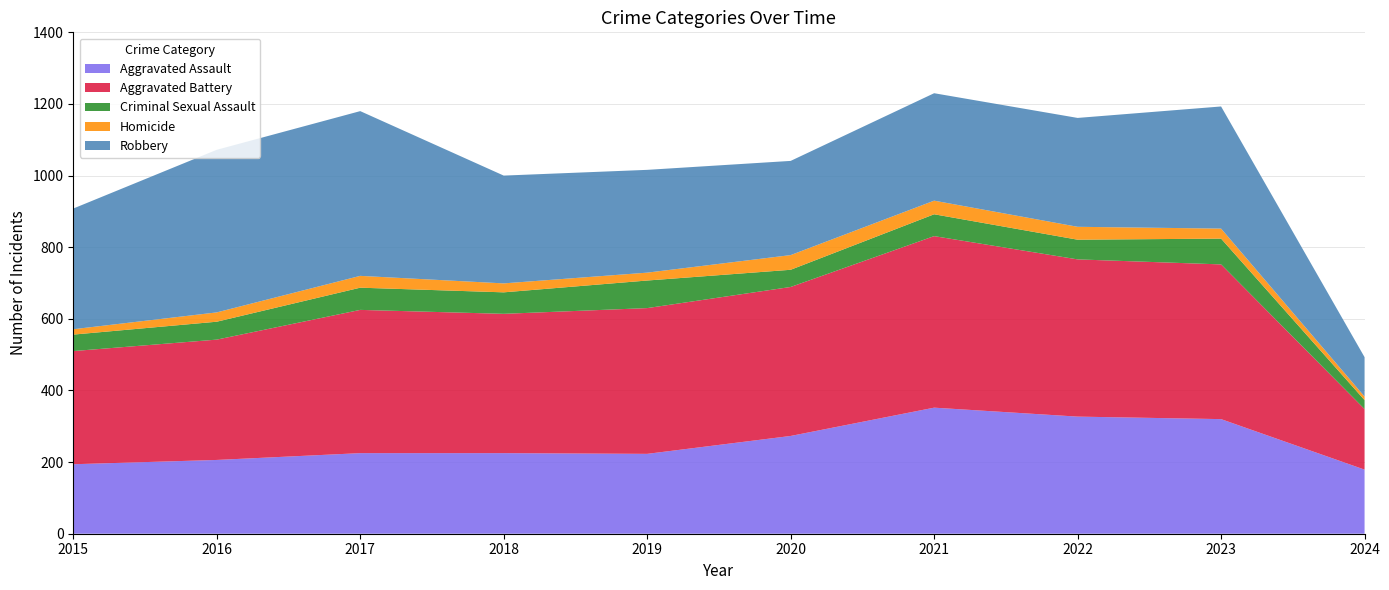

Reading left to right, what are all the values shown in this chart?

Aggravated Assault: 194	206	225	225	223	273	352	327	320	179
Aggravated Battery: 316	336	400	389	407	416	479	439	432	169
Criminal Sexual Assault: 46	50	62	60	77	48	61	55	72	25
Homicide: 15	26	33	25	22	41	38	36	28	10
Robbery: 337	454	460	301	287	263	300	304	341	110